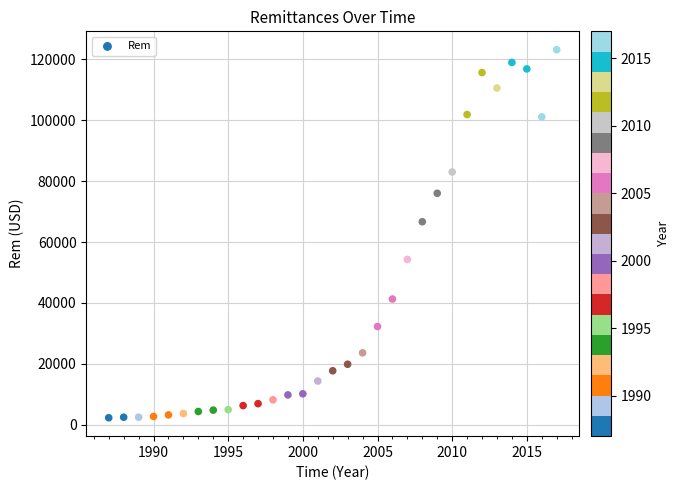

What is the range of Y values (max minus min)?

120852.1